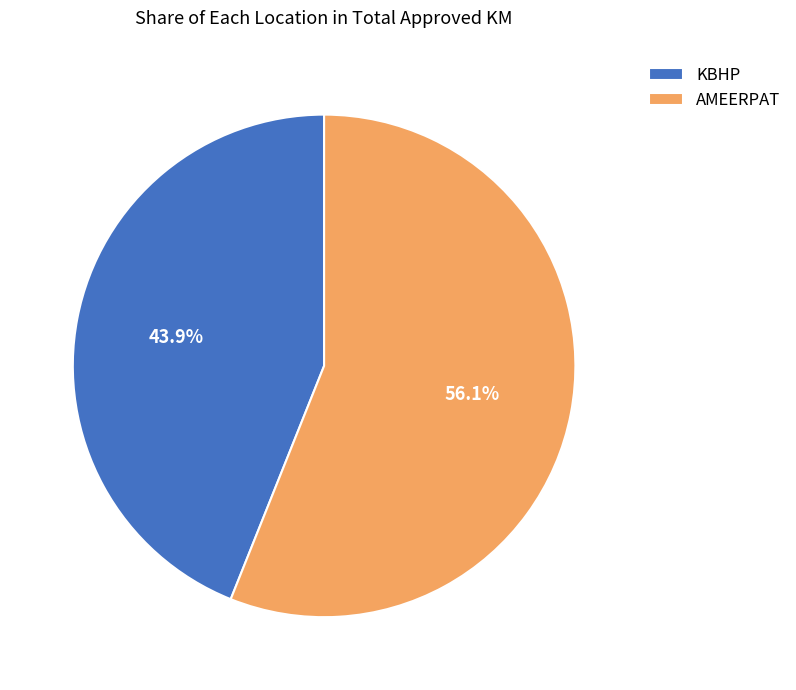

What portion of the pie excludes KBHP?

56.1%